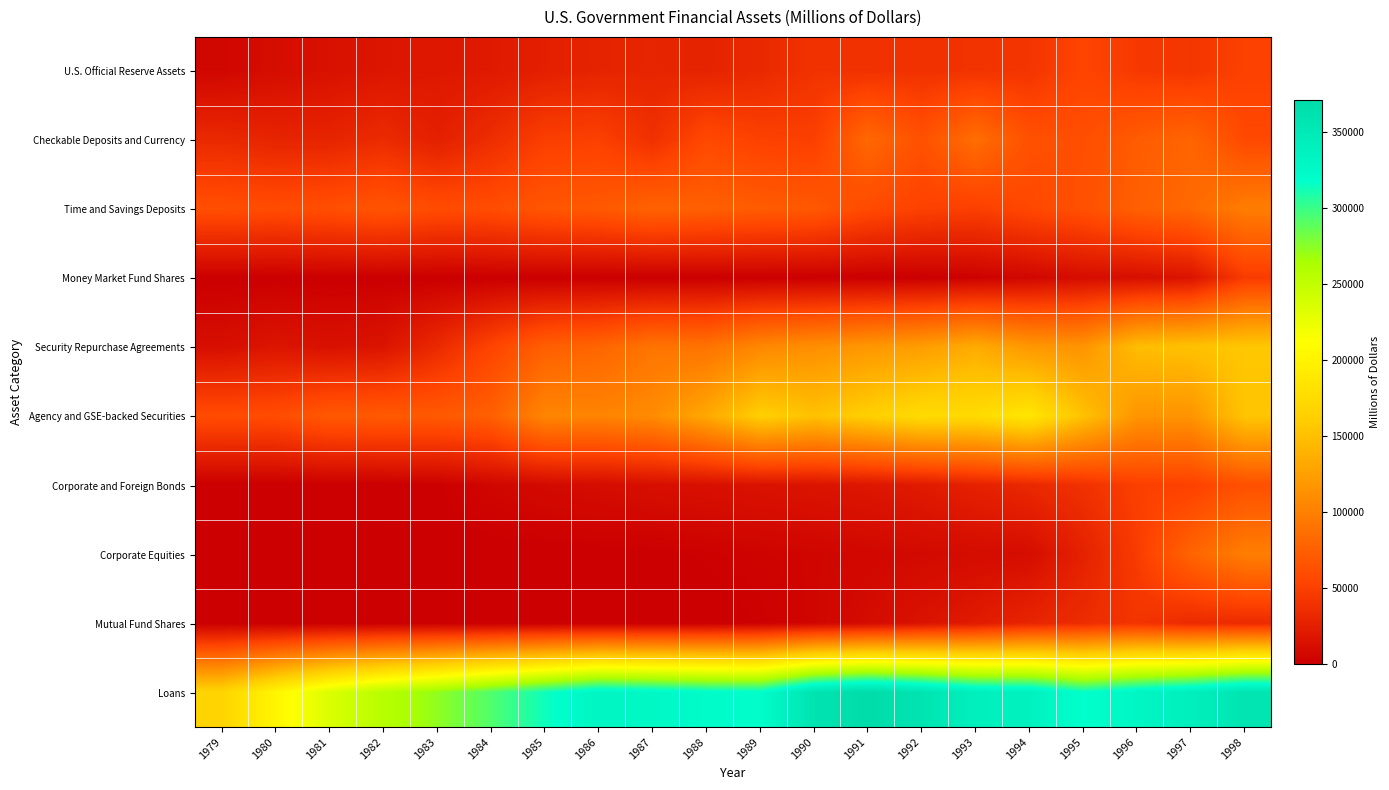

List the series in order of their peak value, lowest first.

Mutual Fund Shares, Money Market Fund Shares, U.S. Official Reserve Assets, Corporate and Foreign Bonds, Checkable Deposits and Currency, Time and Savings Deposits, Corporate Equities, Security Repurchase Agreements, Agency and GSE-backed Securities, Loans